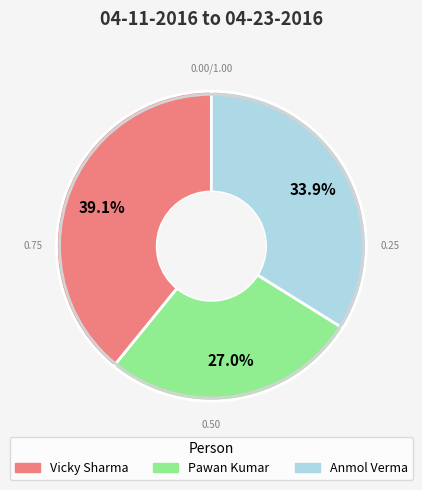

What is the ratio of the value at Vicky Sharma to the value at Anmol Verma?

1.2